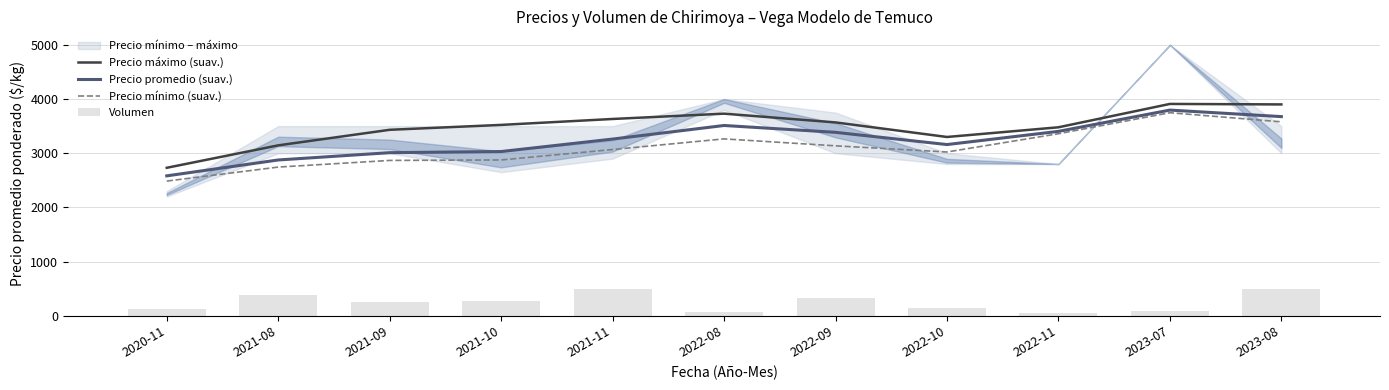

What is the spread (max minus min) of values at 2021-11?

3132.0